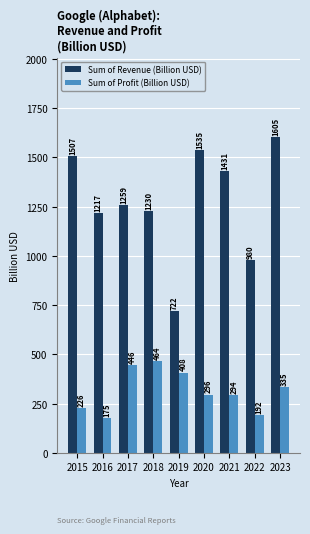

Is the value of Sum of Profit (Billion USD) at 2017 greater than the value of Sum of Revenue (Billion USD) at 2021?

No